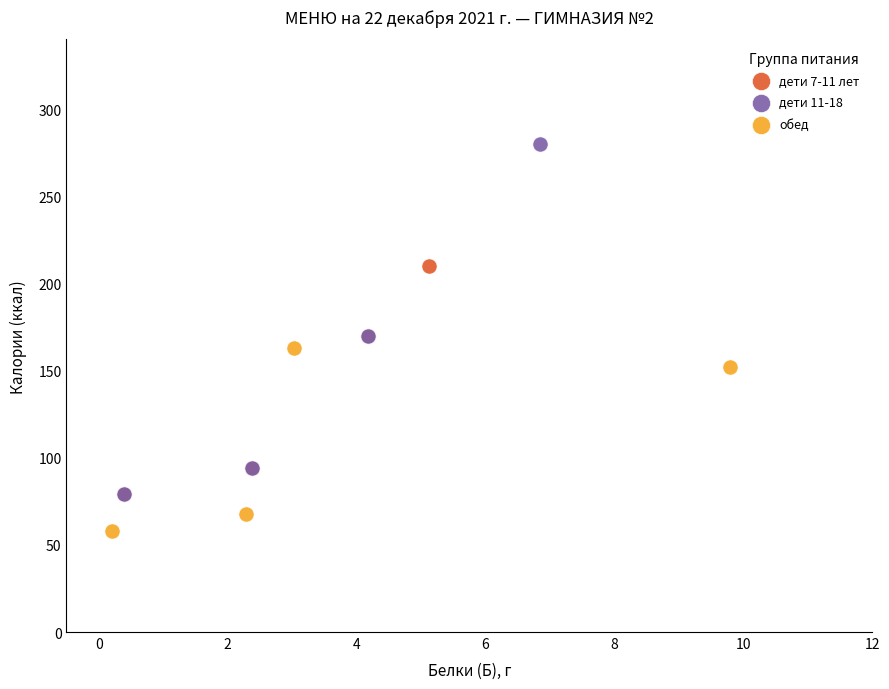

Which series has the largest Y range (max minus min)?

дети 11-18